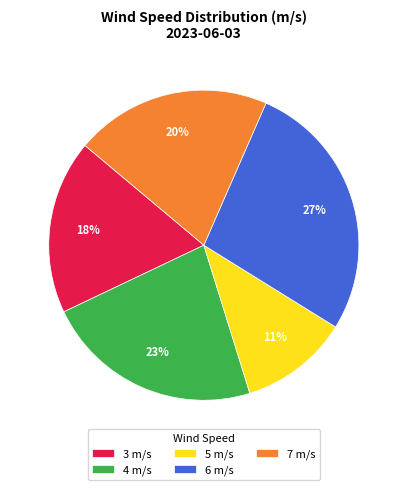

True or false: 7 m/s accounts for 20% of the total.

True